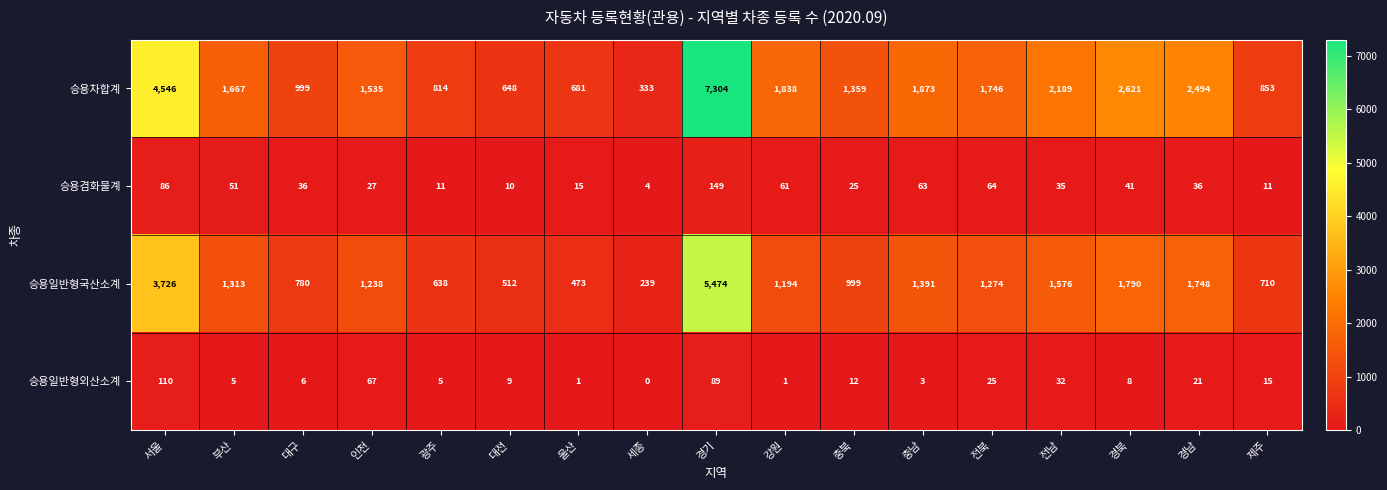

Rank the series by their maximum value, from lowest to highest.

승용일반형외산소계, 승용겸화물계, 승용일반형국산소계, 승용차합계